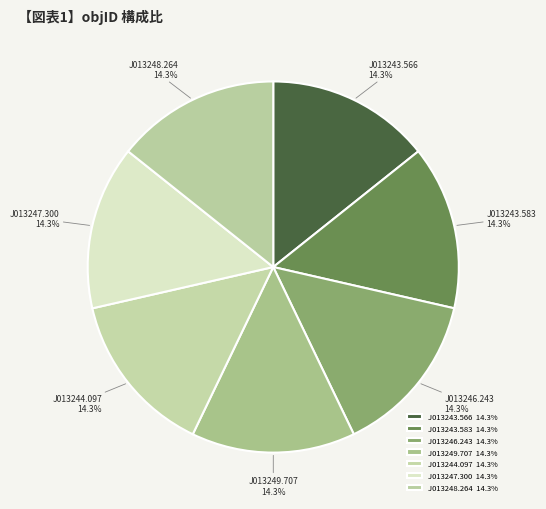

What is the total percentage of J013249.707 and J013243.566?

28.6%